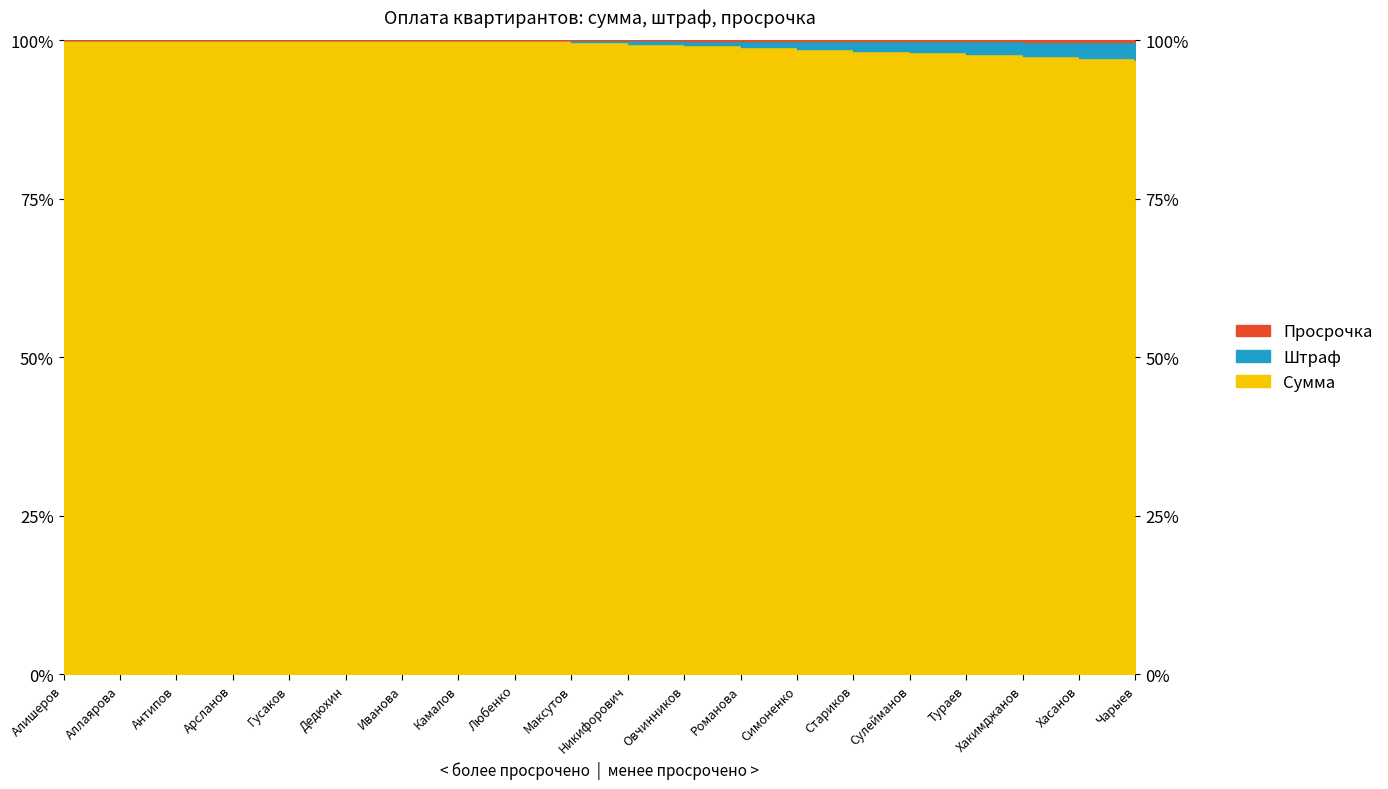

True or false: Просрочка has more than 1 interior local peaks.

False